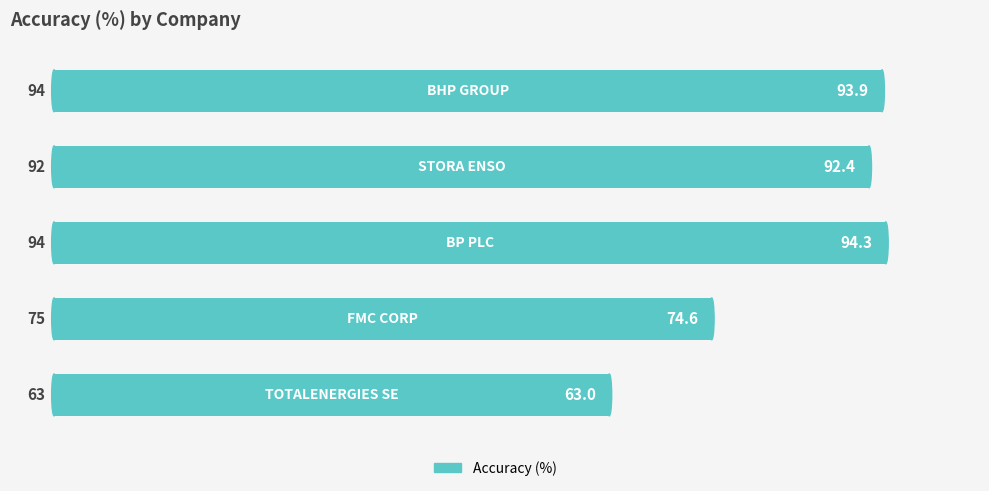

What is the greatest value displayed?

94.3